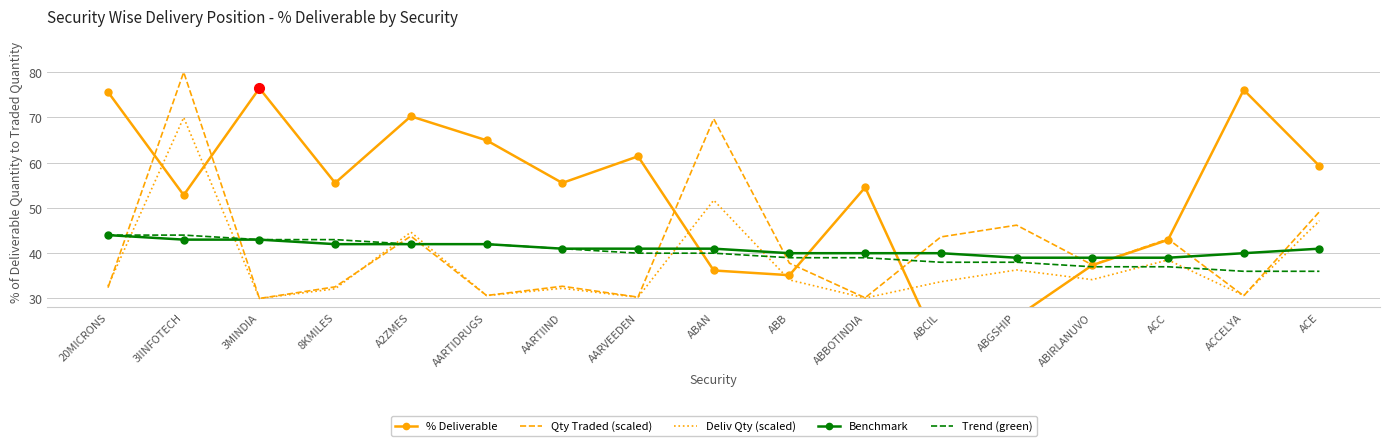

True or false: Benchmark has more than 1 points higher than both neighbors.

False